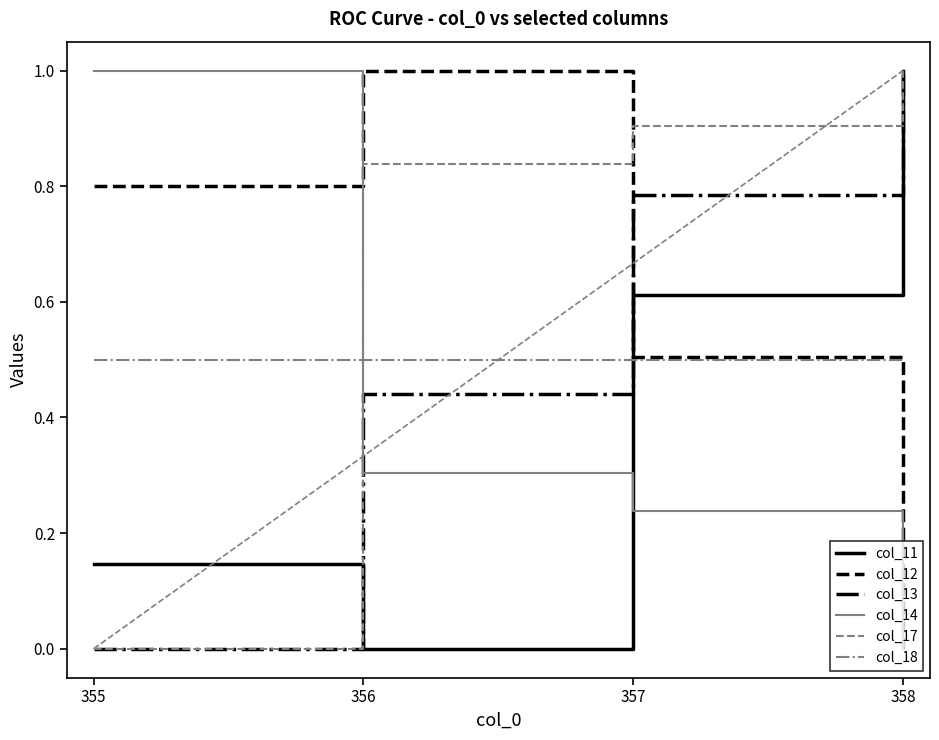

What is the difference between the highest and lowest values at 356?

1.0